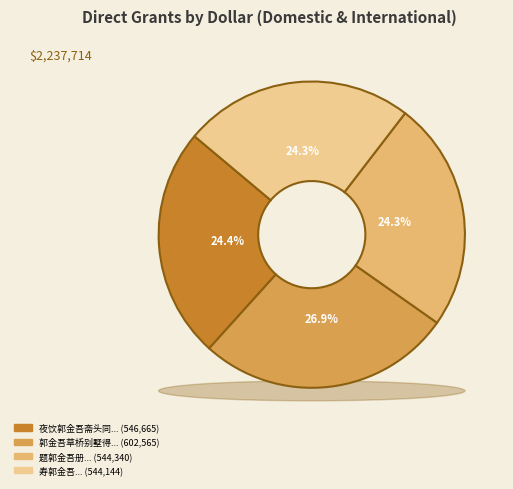

Is there a majority slice in this chart?

No